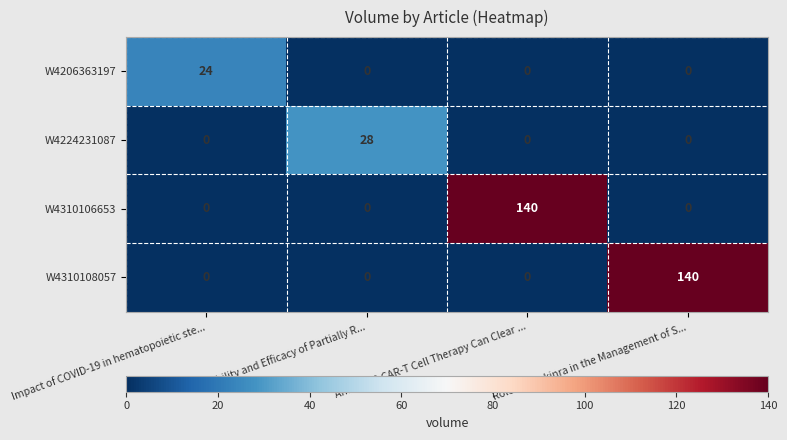

At which label does W4310106653 reach its peak?

Anti CD19 CAR-T Cell Therapy Can Clear ...